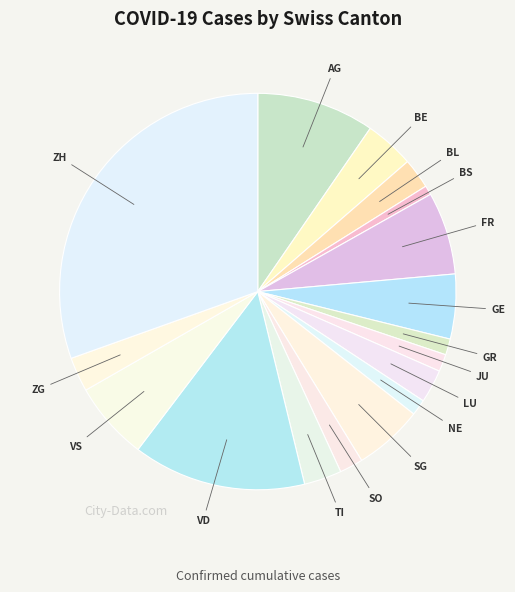

Which category has the smallest portion of the pie?

BS